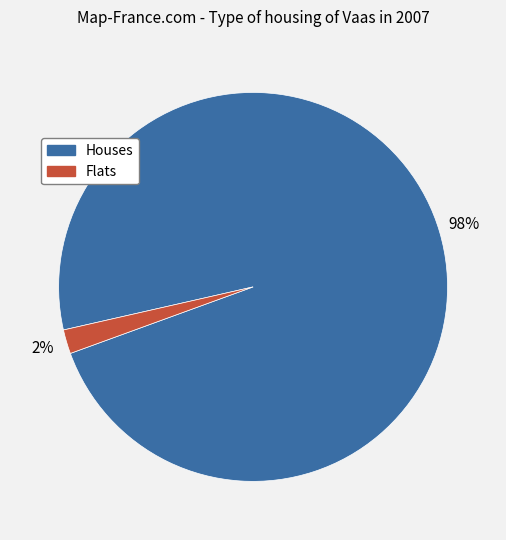

True or false: Houses accounts for 84% of the total.

False